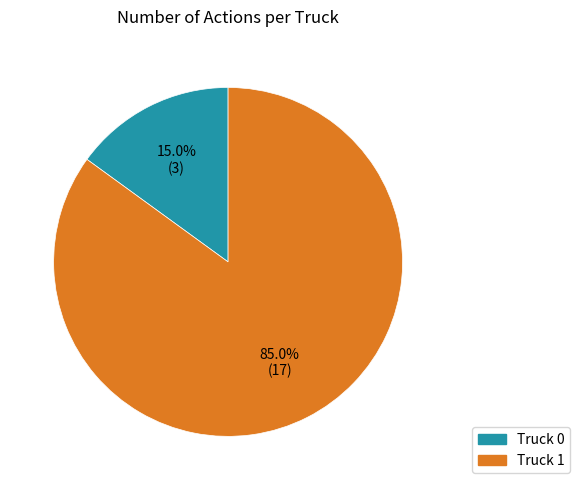

Between Truck 0 and Truck 1, which is larger?

Truck 1